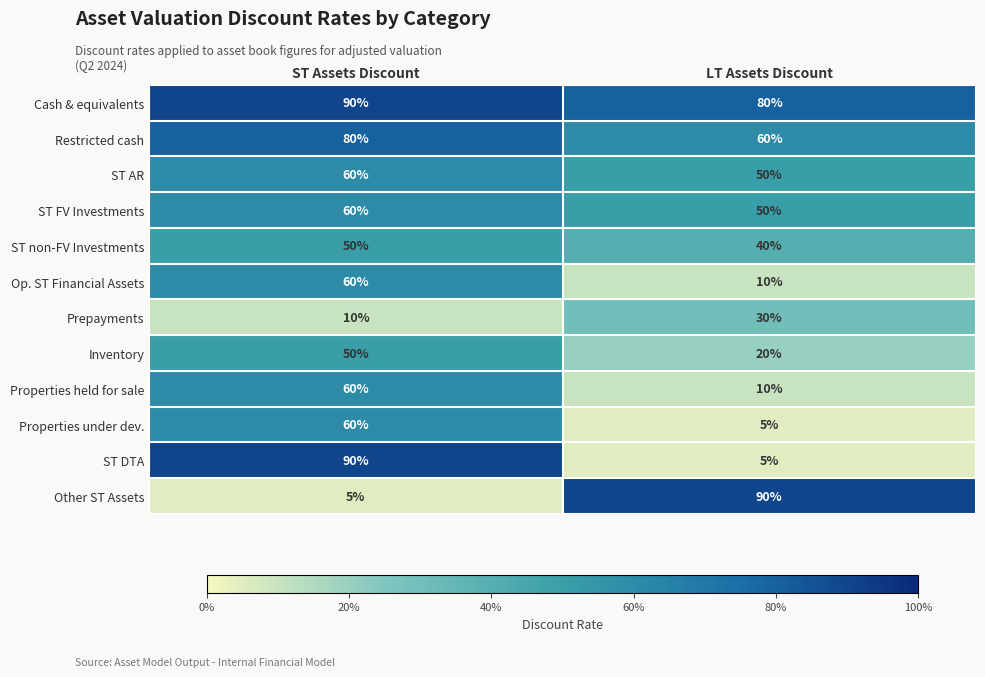

Reading right to left, list all the values displayed in this chart.

Cash & equivalents: LT Assets Discount=80	ST Assets Discount=90
Restricted cash: LT Assets Discount=60	ST Assets Discount=80
ST AR: LT Assets Discount=50	ST Assets Discount=60
ST FV Investments: LT Assets Discount=50	ST Assets Discount=60
ST non-FV Investments: LT Assets Discount=40	ST Assets Discount=50
Op. ST Financial Assets: LT Assets Discount=10	ST Assets Discount=60
Prepayments: LT Assets Discount=30	ST Assets Discount=10
Inventory: LT Assets Discount=20	ST Assets Discount=50
Properties held for sale: LT Assets Discount=10	ST Assets Discount=60
Properties under dev.: LT Assets Discount=5	ST Assets Discount=60
ST DTA: LT Assets Discount=5	ST Assets Discount=90
Other ST Assets: LT Assets Discount=90	ST Assets Discount=5